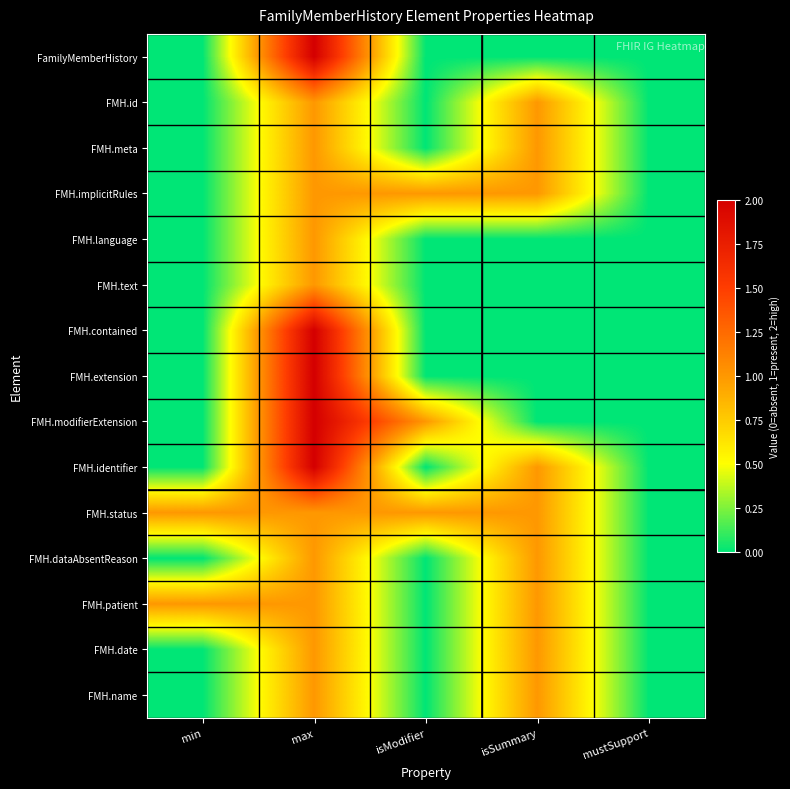

Rank the series at max from lowest to highest value.

FMH.id, FMH.meta, FMH.implicitRules, FMH.language, FMH.text, FMH.status, FMH.dataAbsentReason, FMH.patient, FMH.date, FMH.name, FamilyMemberHistory, FMH.contained, FMH.extension, FMH.modifierExtension, FMH.identifier